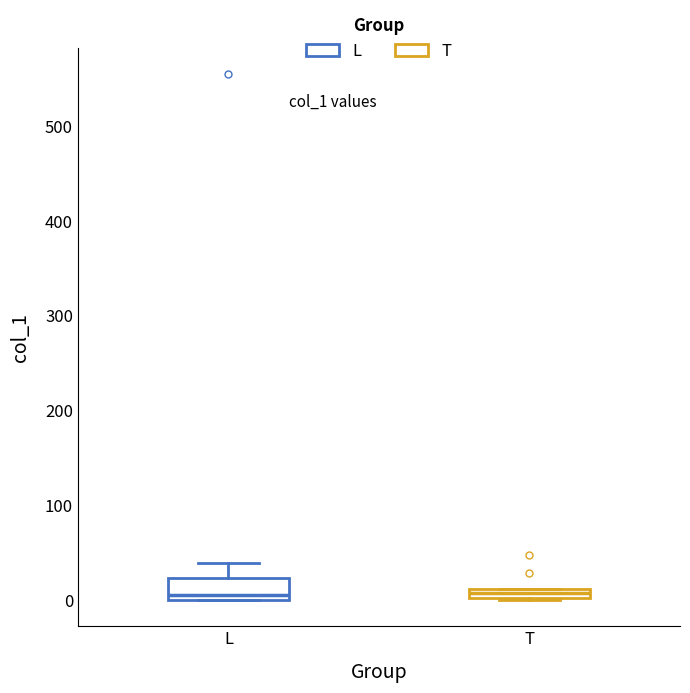

Which box is the tallest, from its lower edge to its upper edge?

L